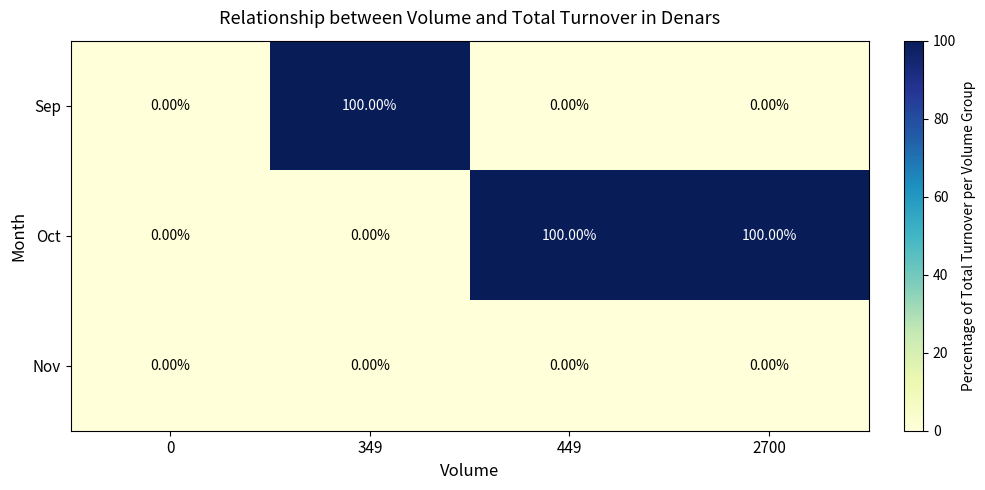

At how many categories does at least one series exceed 38?

3